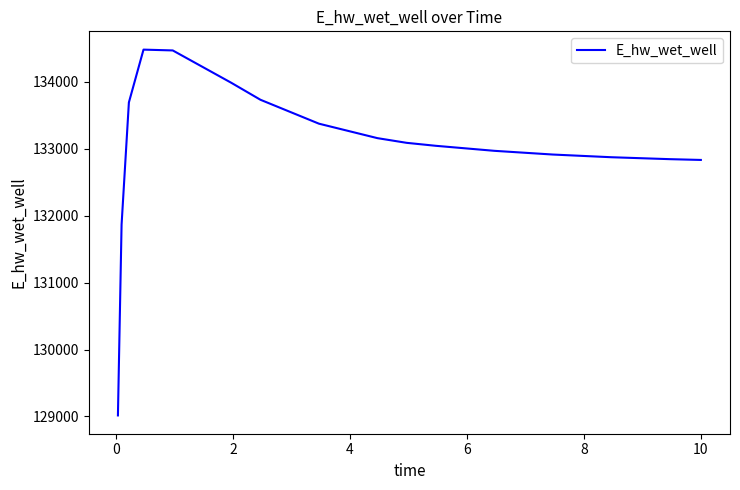

What is the difference between the maximum and minimum values?

5465.3